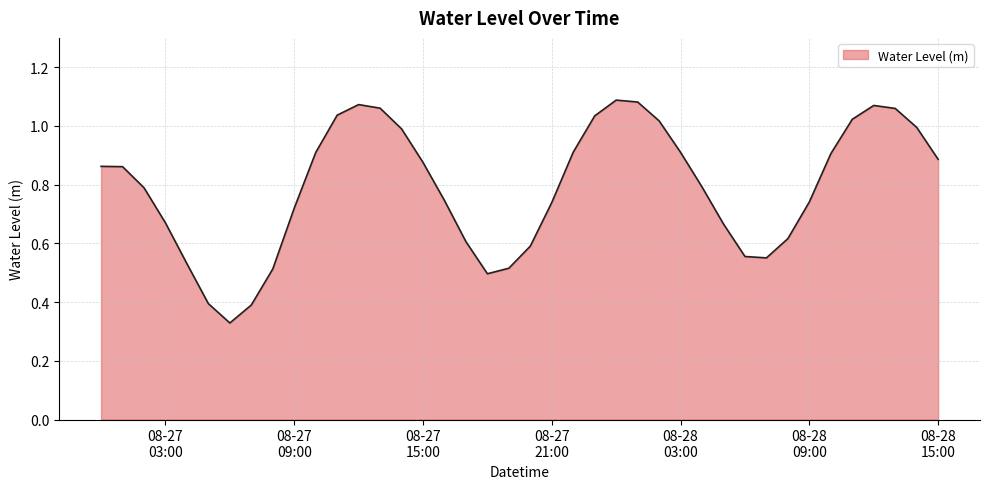

List the labels in order of value, largest first.

2025-08-28 00:00:00, 2025-08-28 01:00:00, 2025-08-27 12:00:00, 2025-08-28 12:00:00, 2025-08-27 13:00:00, 2025-08-28 13:00:00, 2025-08-27 11:00:00, 2025-08-27 23:00:00, 2025-08-28 11:00:00, 2025-08-28 02:00:00, 2025-08-28 14:00:00, 2025-08-27 14:00:00, 2025-08-27 22:00:00, 2025-08-28 03:00:00, 2025-08-27 10:00:00, 2025-08-28 10:00:00, 2025-08-28 15:00:00, 2025-08-27 15:00:00, 2025-08-27 00:00:00, 2025-08-27 01:00:00, 2025-08-28 04:00:00, 2025-08-27 02:00:00, 2025-08-27 16:00:00, 2025-08-28 09:00:00, 2025-08-27 21:00:00, 2025-08-27 09:00:00, 2025-08-27 03:00:00, 2025-08-28 05:00:00, 2025-08-28 08:00:00, 2025-08-27 17:00:00, 2025-08-27 20:00:00, 2025-08-28 06:00:00, 2025-08-28 07:00:00, 2025-08-27 04:00:00, 2025-08-27 19:00:00, 2025-08-27 08:00:00, 2025-08-27 18:00:00, 2025-08-27 05:00:00, 2025-08-27 07:00:00, 2025-08-27 06:00:00